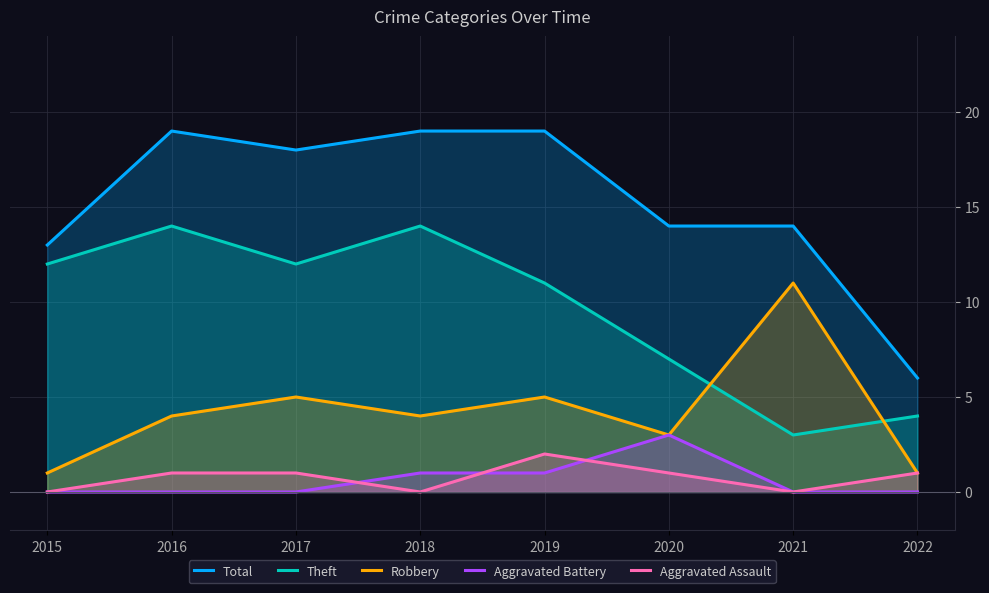

What is the average value of the Robbery series?

4